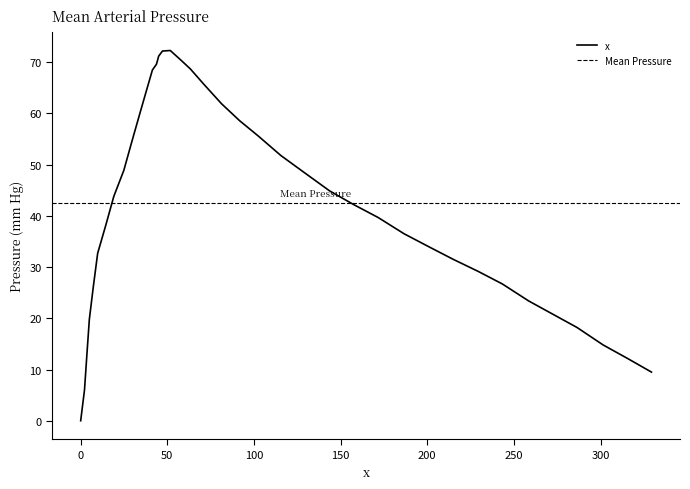

Where is the data nearest to the value 36?

36.5